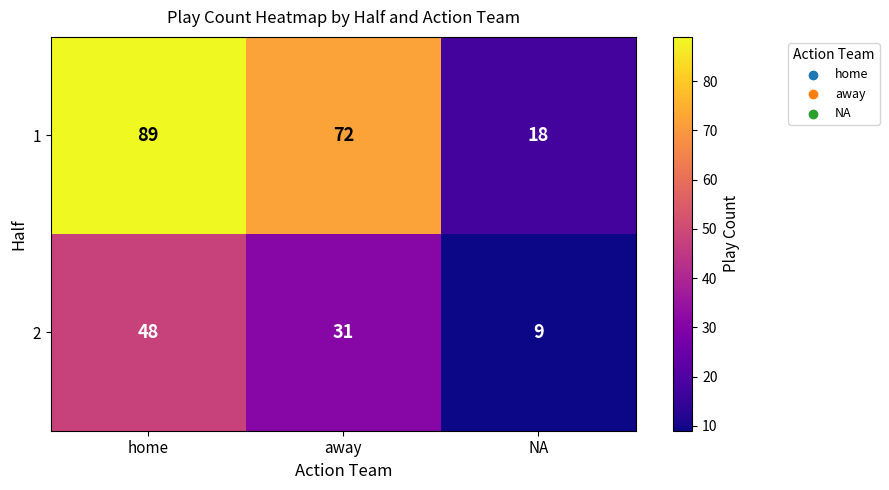

What is the approximate value of 2 at away, to the nearest 10?

30